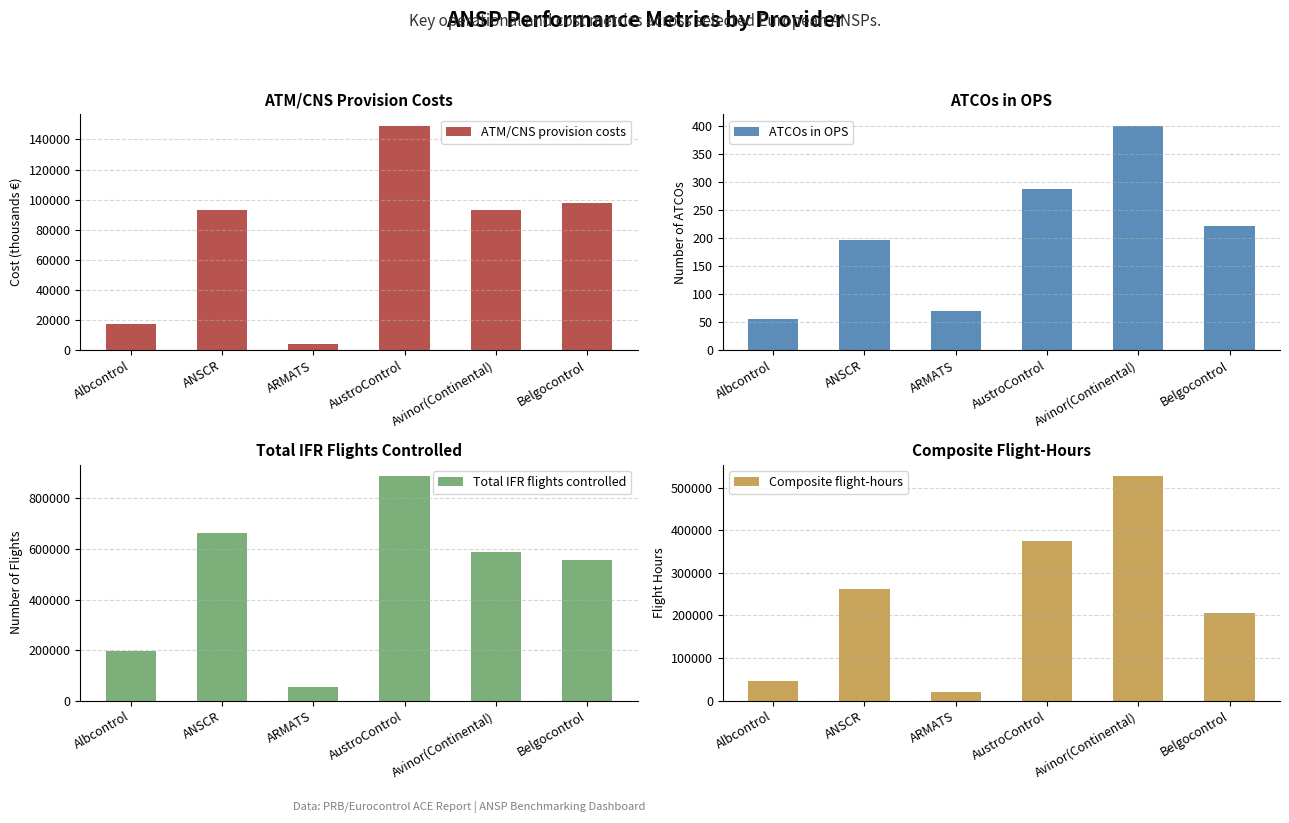

Are the bars horizontal?

No